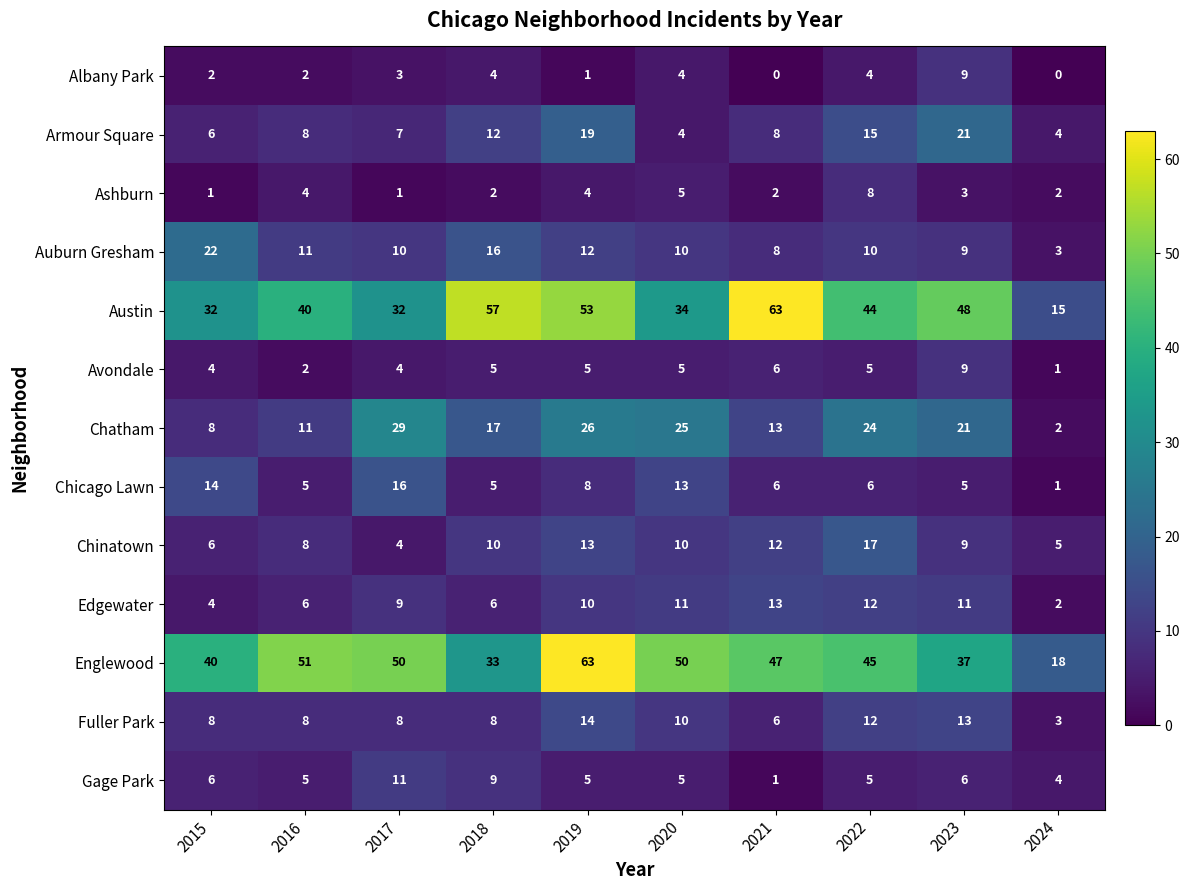

What is the average value of the Edgewater series?

8